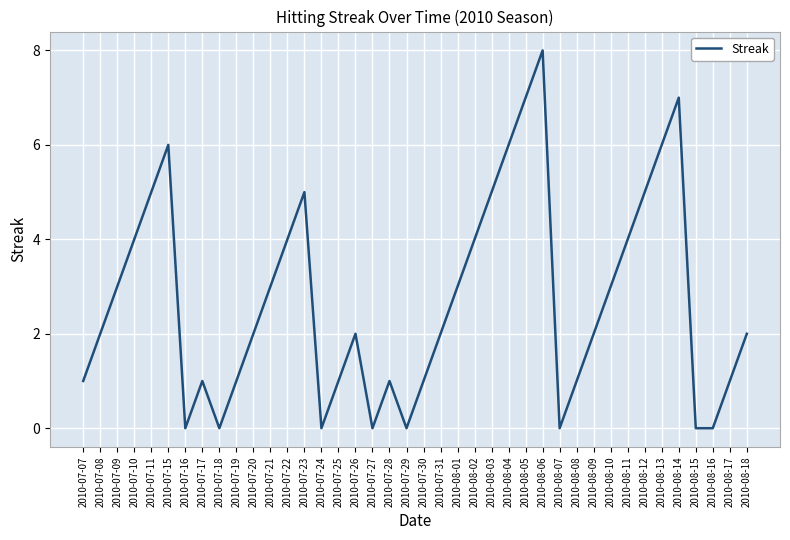

Does the chart display data point markers on the line(s)?

No